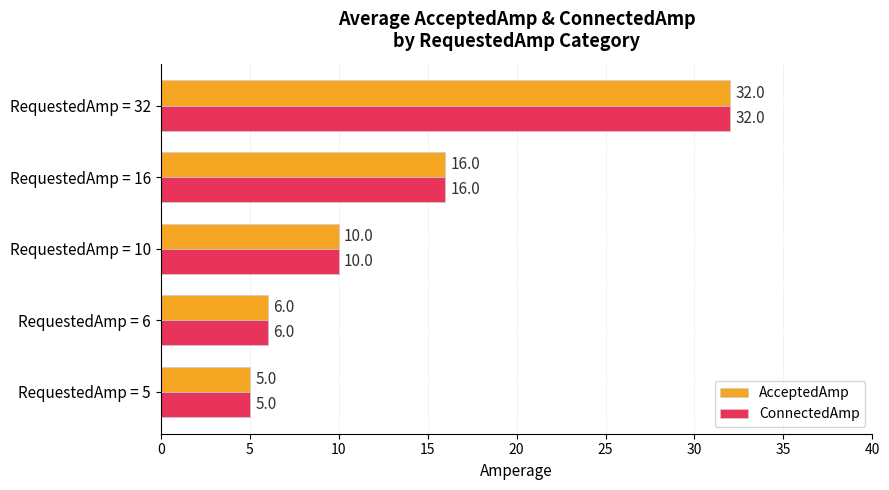

Read the ConnectedAmp value at RequestedAmp = 16.

16